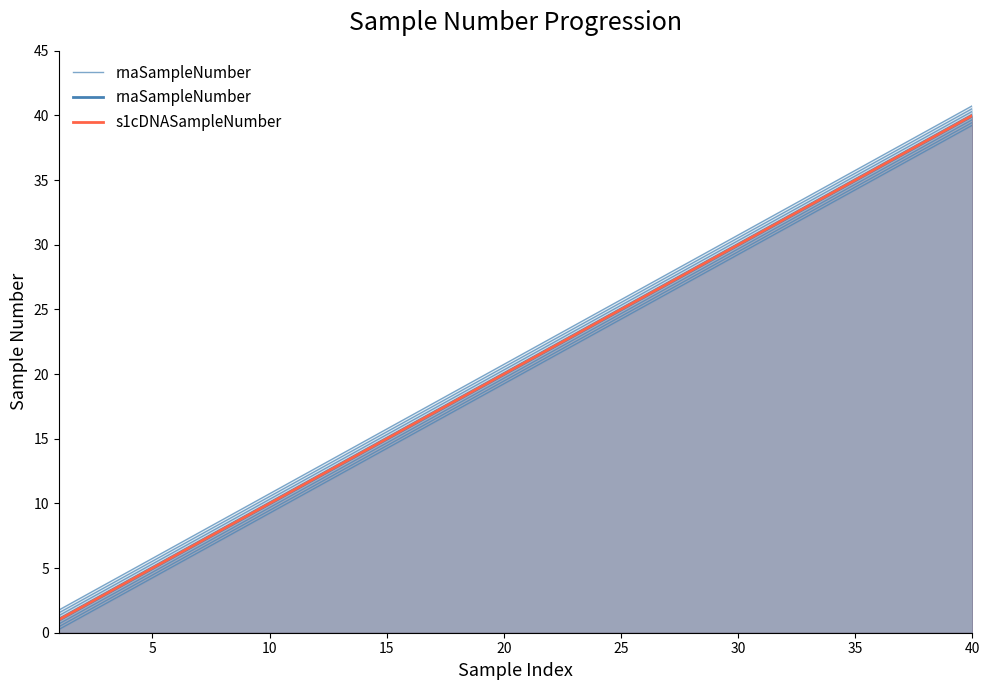

True or false: rnaSampleNumber and s1cDNASampleNumber intersect in this chart.

False